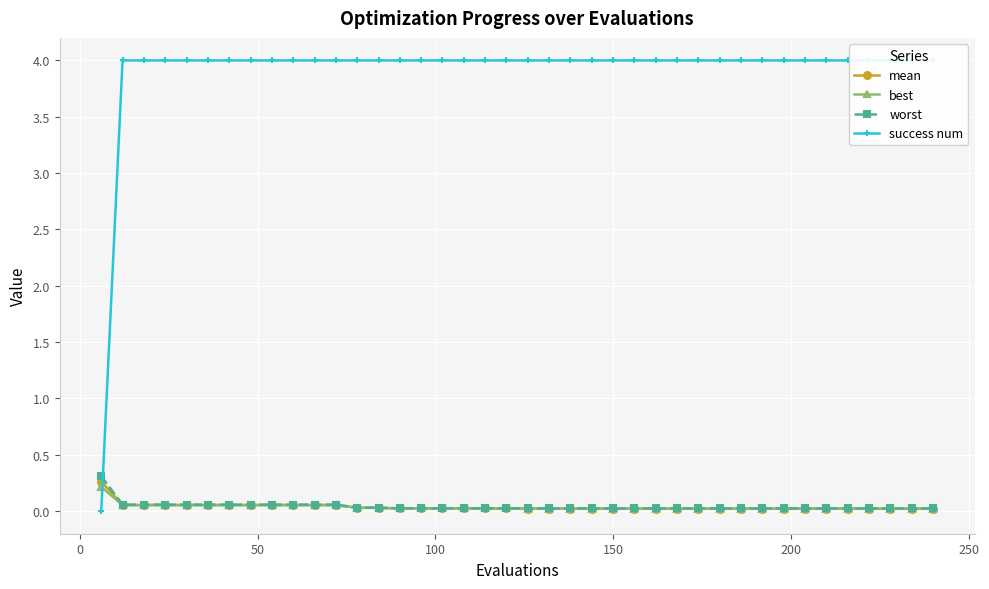

Is the value of success num at 17 greater than the value of worst at 27?

Yes